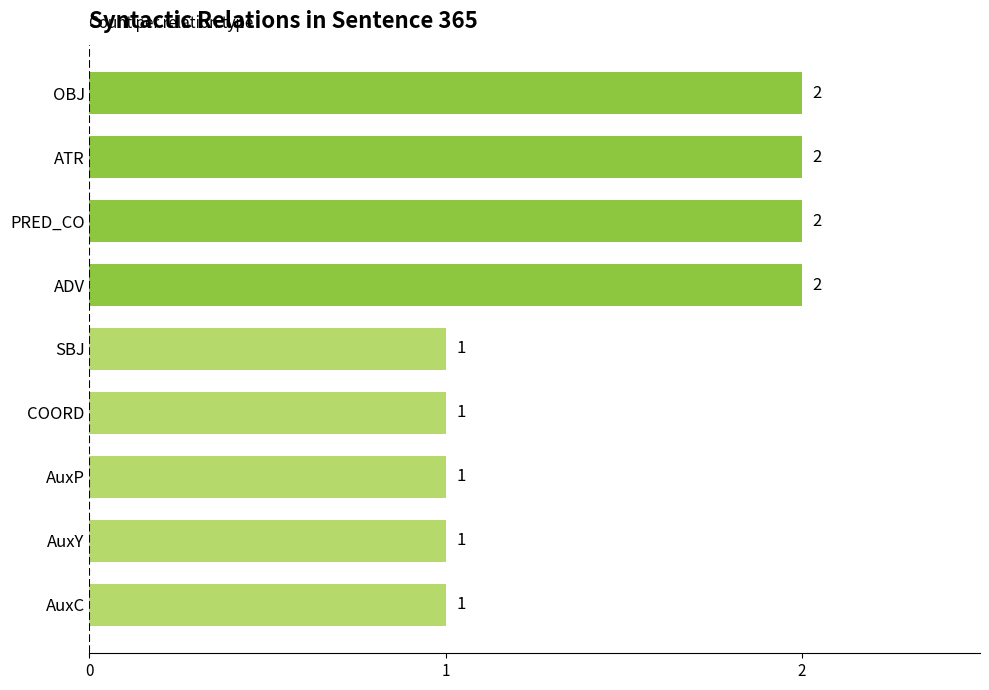

What is the greatest value displayed?

2